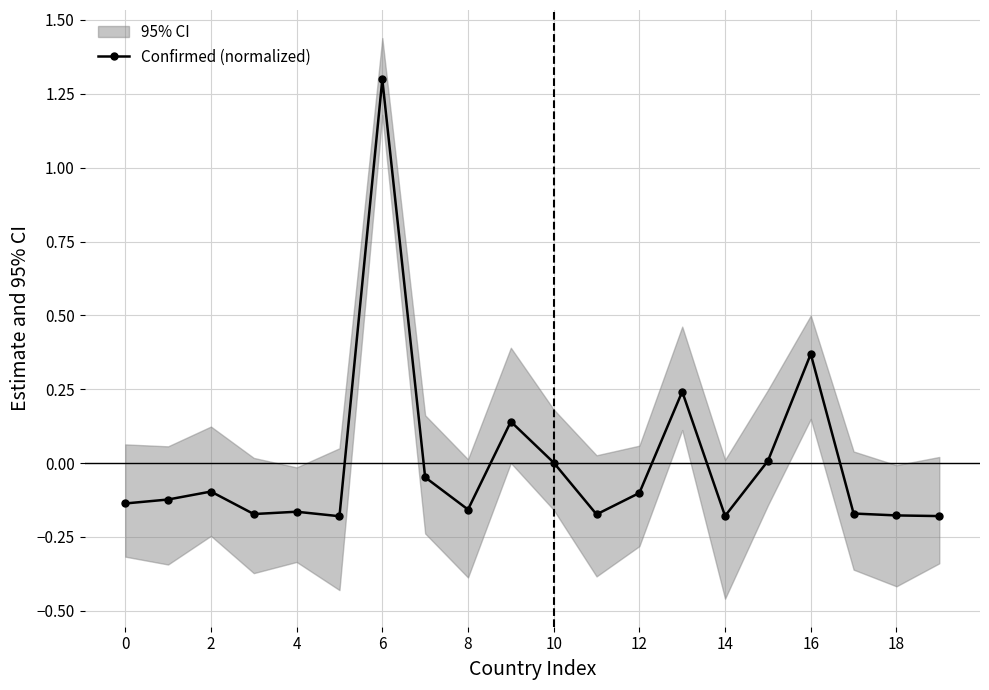

How many lines are shown in the chart?

1